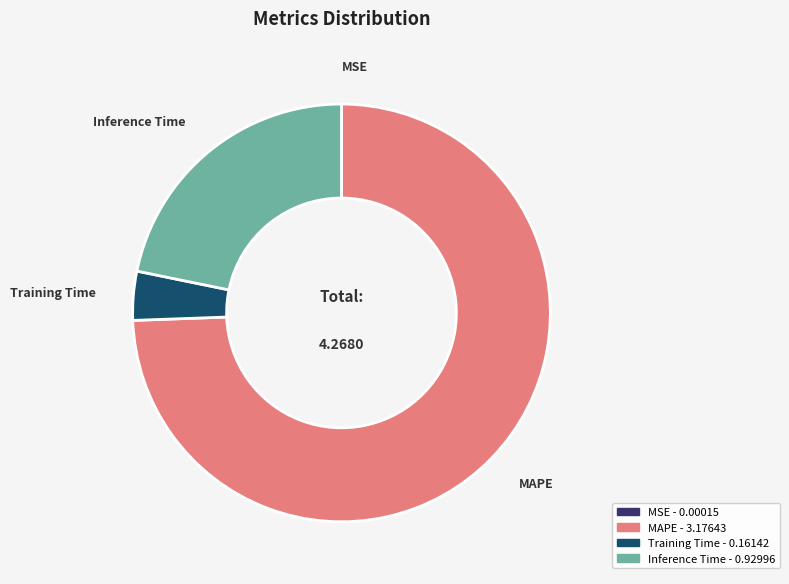

Is there a majority slice in this chart?

Yes